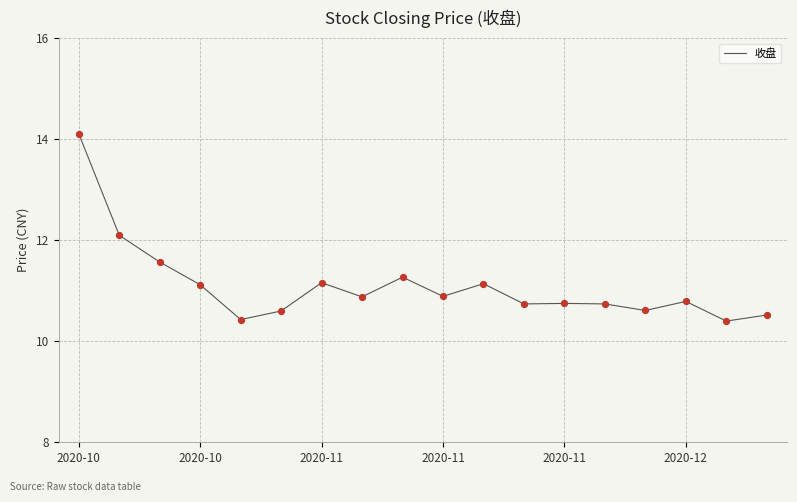

What is the difference between the maximum and minimum values?

3.7